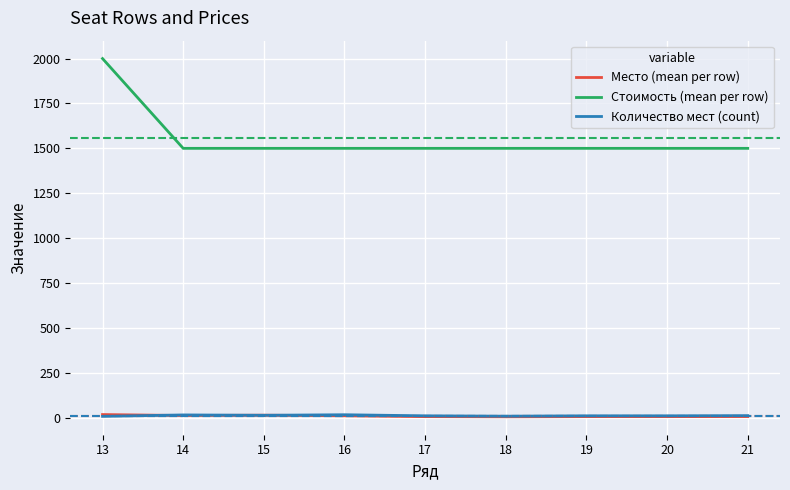

What is the minimum value for Стоимость (mean per row)?

1500.0